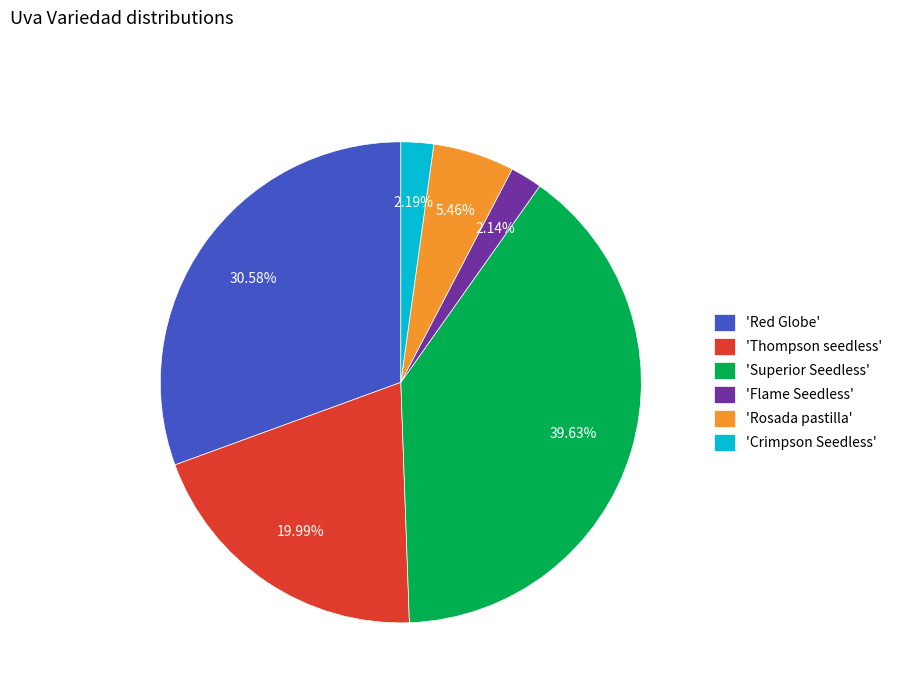

Which category has the biggest portion of the pie?

'Superior Seedless'